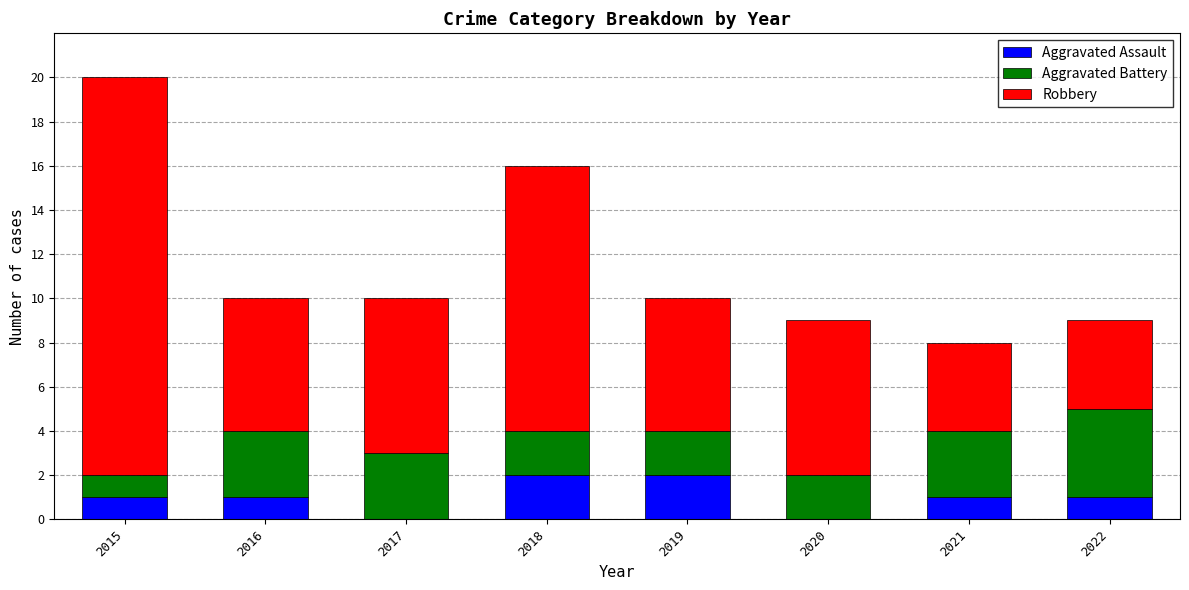

Reading left to right, list the values for the Aggravated Assault series.

2015=1	2016=1	2017=0	2018=2	2019=2	2020=0	2021=1	2022=1